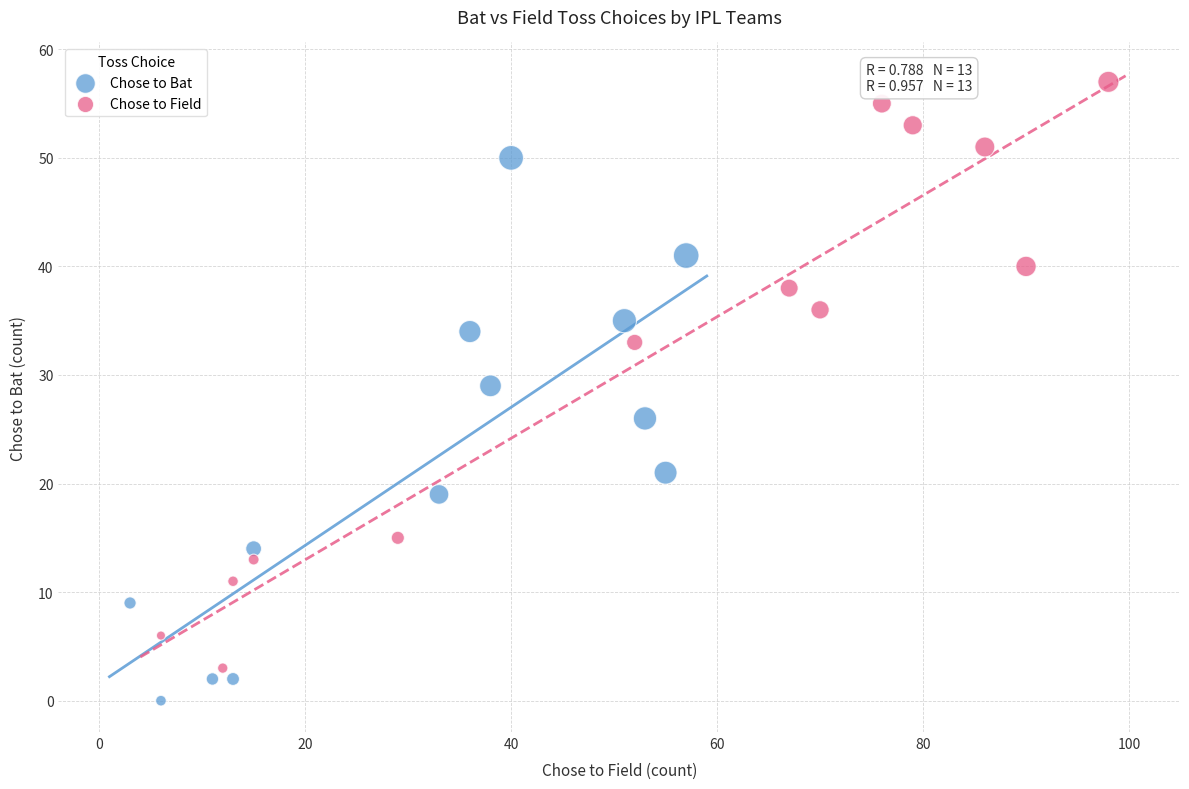

Which series reaches the minimum Y coordinate?

Chose to Bat